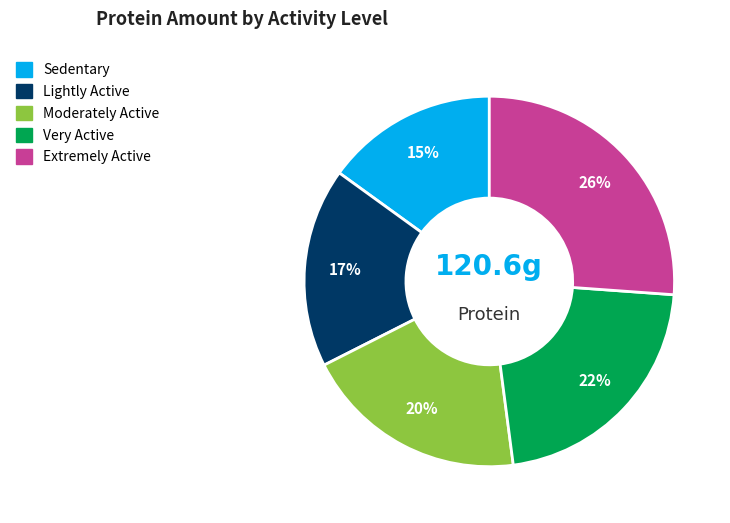

Rank the categories by value from highest to lowest.

Extremely Active, Very Active, Moderately Active, Lightly Active, Sedentary